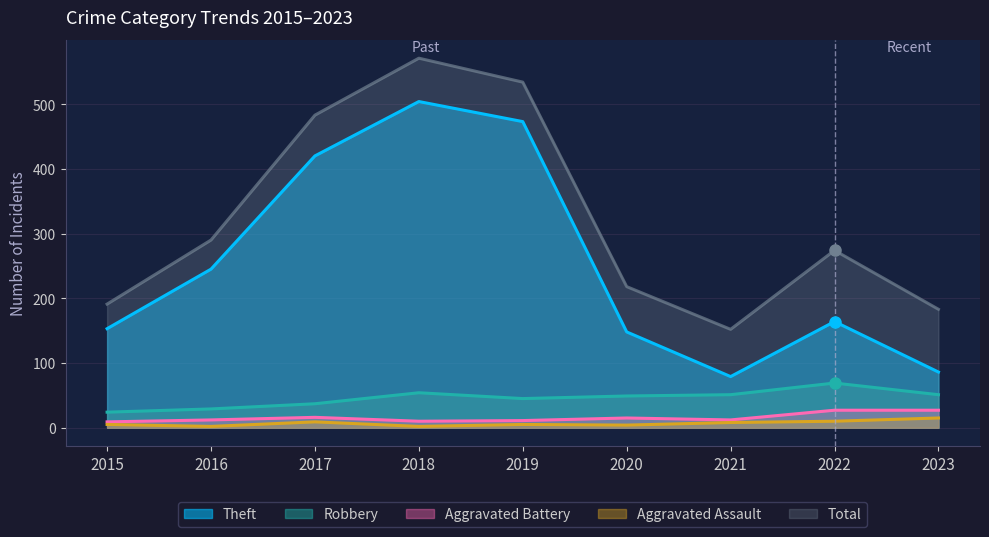

What is the total value across all series at 2023?

362